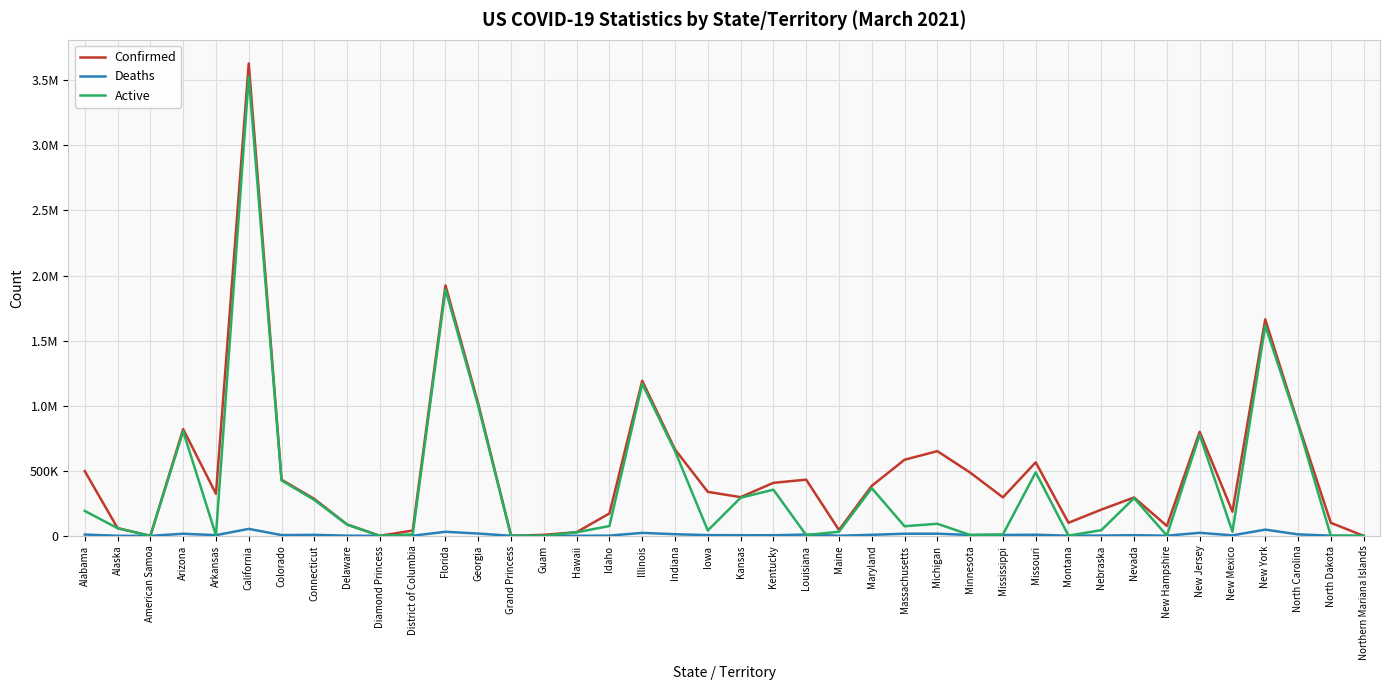

What are all the series names shown in the legend?

Confirmed, Deaths, Active